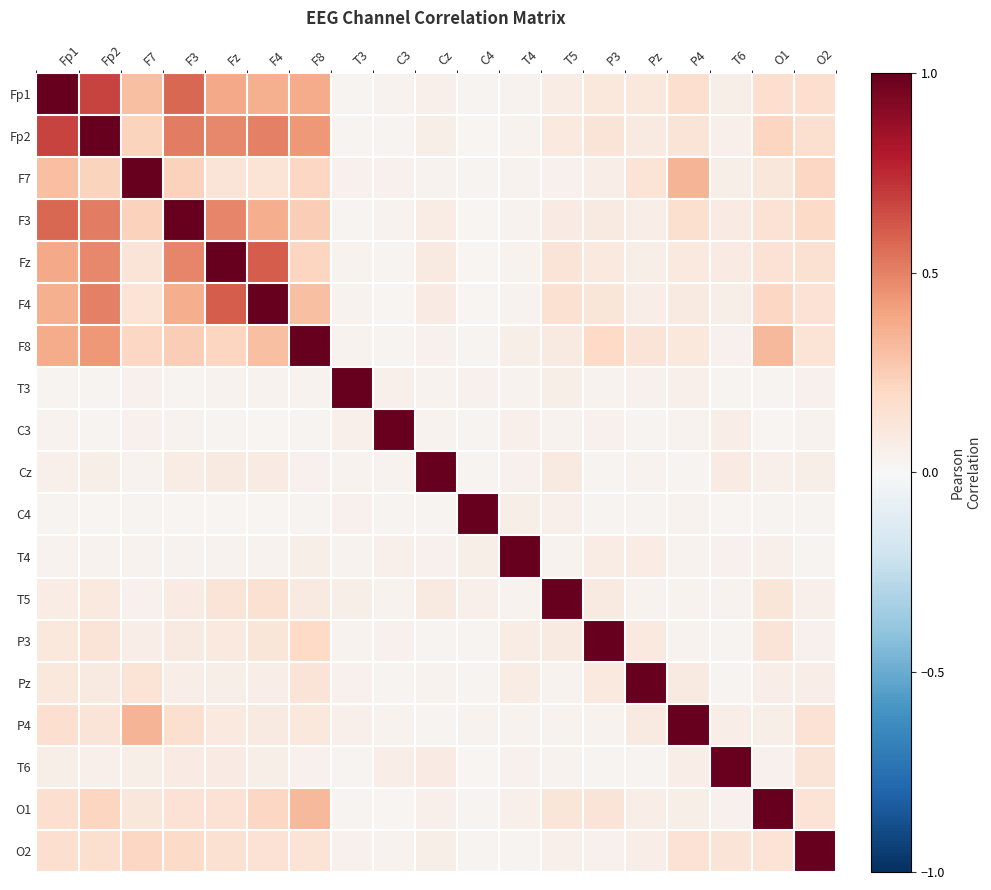

Reading left to right, transcribe all the data shown in this chart.

Fp1: Fp1=1.0	Fp2=0.7	F7=0.3	F3=0.6	Fz=0.4	F4=0.4	F8=0.4	T3=0.0	C3=0.0	Cz=0.1	C4=0.0	T4=0.0	T5=0.1	P3=0.1	Pz=0.1	P4=0.2	T6=0.1	O1=0.2	O2=0.2
Fp2: Fp1=0.7	Fp2=1.0	F7=0.2	F3=0.5	Fz=0.5	F4=0.5	F8=0.4	T3=0.0	C3=0.0	Cz=0.1	C4=0.0	T4=0.0	T5=0.1	P3=0.1	Pz=0.1	P4=0.1	T6=0.1	O1=0.2	O2=0.2
F7: Fp1=0.3	Fp2=0.2	F7=1.0	F3=0.2	Fz=0.1	F4=0.1	F8=0.2	T3=0.0	C3=0.0	Cz=0.0	C4=0.0	T4=0.0	T5=0.0	P3=0.1	Pz=0.1	P4=0.3	T6=0.1	O1=0.1	O2=0.2
F3: Fp1=0.6	Fp2=0.5	F7=0.2	F3=1.0	Fz=0.5	F4=0.4	F8=0.2	T3=0.0	C3=0.0	Cz=0.1	C4=0.0	T4=0.0	T5=0.1	P3=0.1	Pz=0.1	P4=0.2	T6=0.1	O1=0.1	O2=0.2
Fz: Fp1=0.4	Fp2=0.5	F7=0.1	F3=0.5	Fz=1.0	F4=0.6	F8=0.2	T3=0.0	C3=0.0	Cz=0.1	C4=0.0	T4=0.0	T5=0.1	P3=0.1	Pz=0.1	P4=0.1	T6=0.1	O1=0.1	O2=0.2
F4: Fp1=0.4	Fp2=0.5	F7=0.1	F3=0.4	Fz=0.6	F4=1.0	F8=0.3	T3=0.0	C3=0.0	Cz=0.1	C4=0.0	T4=0.0	T5=0.2	P3=0.1	Pz=0.1	P4=0.1	T6=0.1	O1=0.2	O2=0.1
F8: Fp1=0.4	Fp2=0.4	F7=0.2	F3=0.2	Fz=0.2	F4=0.3	F8=1.0	T3=0.0	C3=0.0	Cz=0.0	C4=0.0	T4=0.1	T5=0.1	P3=0.2	Pz=0.1	P4=0.1	T6=0.0	O1=0.3	O2=0.1
T3: Fp1=0.0	Fp2=0.0	F7=0.0	F3=0.0	Fz=0.0	F4=0.0	F8=0.0	T3=1.0	C3=0.1	Cz=0.0	C4=0.0	T4=0.0	T5=0.1	P3=0.0	Pz=0.0	P4=0.0	T6=0.0	O1=0.0	O2=0.0
C3: Fp1=0.0	Fp2=0.0	F7=0.0	F3=0.0	Fz=0.0	F4=0.0	F8=0.0	T3=0.1	C3=1.0	Cz=0.0	C4=0.0	T4=0.0	T5=0.0	P3=0.0	Pz=0.0	P4=0.0	T6=0.1	O1=0.0	O2=0.0
Cz: Fp1=0.1	Fp2=0.1	F7=0.0	F3=0.1	Fz=0.1	F4=0.1	F8=0.0	T3=0.0	C3=0.0	Cz=1.0	C4=0.0	T4=0.0	T5=0.1	P3=0.0	Pz=0.0	P4=0.0	T6=0.1	O1=0.1	O2=0.1
C4: Fp1=0.0	Fp2=0.0	F7=0.0	F3=0.0	Fz=0.0	F4=0.0	F8=0.0	T3=0.0	C3=0.0	Cz=0.0	C4=1.0	T4=0.1	T5=0.1	P3=0.0	Pz=0.0	P4=0.0	T6=0.0	O1=0.0	O2=0.0
T4: Fp1=0.0	Fp2=0.0	F7=0.0	F3=0.0	Fz=0.0	F4=0.0	F8=0.1	T3=0.0	C3=0.0	Cz=0.0	C4=0.1	T4=1.0	T5=0.0	P3=0.1	Pz=0.1	P4=0.0	T6=0.0	O1=0.1	O2=0.0
T5: Fp1=0.1	Fp2=0.1	F7=0.0	F3=0.1	Fz=0.1	F4=0.2	F8=0.1	T3=0.1	C3=0.0	Cz=0.1	C4=0.1	T4=0.0	T5=1.0	P3=0.1	Pz=0.0	P4=0.0	T6=0.0	O1=0.1	O2=0.0
P3: Fp1=0.1	Fp2=0.1	F7=0.1	F3=0.1	Fz=0.1	F4=0.1	F8=0.2	T3=0.0	C3=0.0	Cz=0.0	C4=0.0	T4=0.1	T5=0.1	P3=1.0	Pz=0.1	P4=0.0	T6=0.0	O1=0.1	O2=0.0
Pz: Fp1=0.1	Fp2=0.1	F7=0.1	F3=0.1	Fz=0.1	F4=0.1	F8=0.1	T3=0.0	C3=0.0	Cz=0.0	C4=0.0	T4=0.1	T5=0.0	P3=0.1	Pz=1.0	P4=0.1	T6=0.0	O1=0.1	O2=0.1
P4: Fp1=0.2	Fp2=0.1	F7=0.3	F3=0.2	Fz=0.1	F4=0.1	F8=0.1	T3=0.0	C3=0.0	Cz=0.0	C4=0.0	T4=0.0	T5=0.0	P3=0.0	Pz=0.1	P4=1.0	T6=0.1	O1=0.1	O2=0.1
T6: Fp1=0.1	Fp2=0.1	F7=0.1	F3=0.1	Fz=0.1	F4=0.1	F8=0.0	T3=0.0	C3=0.1	Cz=0.1	C4=0.0	T4=0.0	T5=0.0	P3=0.0	Pz=0.0	P4=0.1	T6=1.0	O1=0.0	O2=0.1
O1: Fp1=0.2	Fp2=0.2	F7=0.1	F3=0.1	Fz=0.1	F4=0.2	F8=0.3	T3=0.0	C3=0.0	Cz=0.1	C4=0.0	T4=0.1	T5=0.1	P3=0.1	Pz=0.1	P4=0.1	T6=0.0	O1=1.0	O2=0.1
O2: Fp1=0.2	Fp2=0.2	F7=0.2	F3=0.2	Fz=0.2	F4=0.1	F8=0.1	T3=0.0	C3=0.0	Cz=0.1	C4=0.0	T4=0.0	T5=0.0	P3=0.0	Pz=0.1	P4=0.1	T6=0.1	O1=0.1	O2=1.0